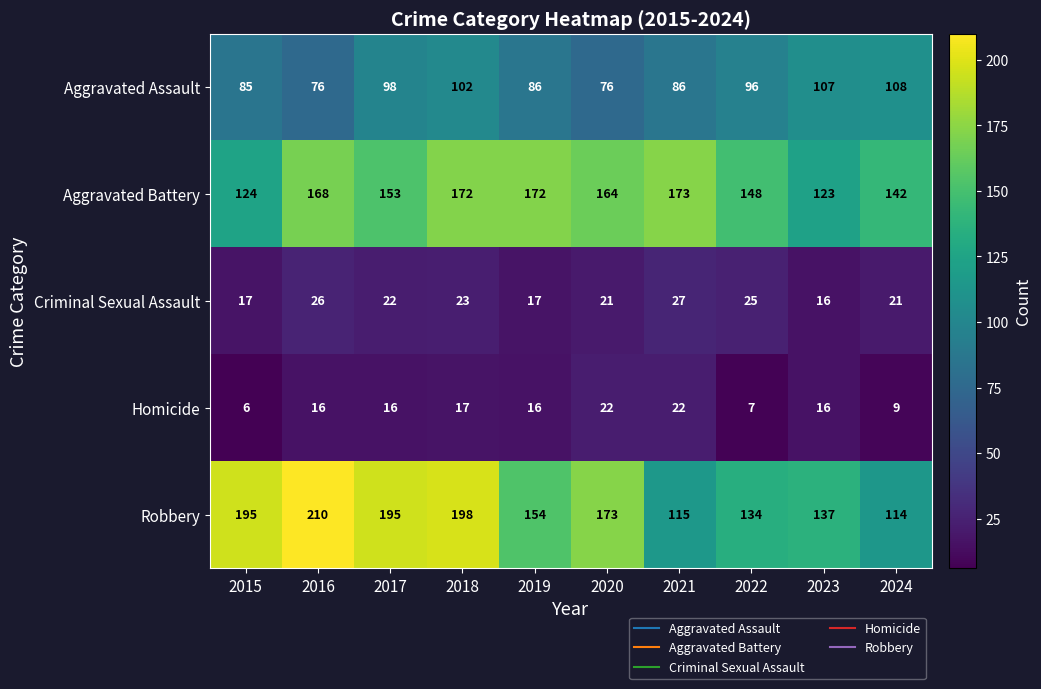

List the series in order of their peak value, highest first.

Robbery, Aggravated Battery, Aggravated Assault, Criminal Sexual Assault, Homicide